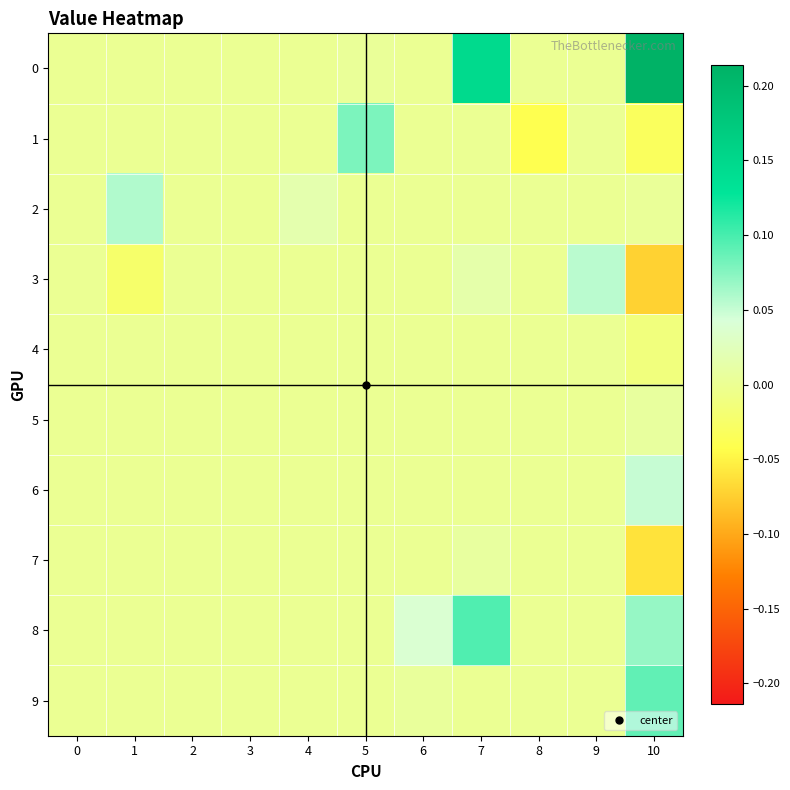

Reading left to right, what are all the values shown in this chart?

0: 0=0.0	1=0.0	2=0.0	3=0.0	4=0.0	5=0.0	6=0.0	7=0.1	8=0.0	9=0.0	10=0.2
1: 0=0.0	1=0.0	2=0.0	3=0.0	4=0.0	5=0.1	6=0.0	7=0.0	8=-0.0	9=0.0	10=-0.0
2: 0=0.0	1=0.1	2=0.0	3=0.0	4=0.0	5=0.0	6=0.0	7=0.0	8=0.0	9=0.0	10=0.0
3: 0=0.0	1=-0.0	2=0.0	3=0.0	4=0.0	5=0.0	6=0.0	7=0.0	8=0.0	9=0.1	10=-0.1
4: 0=0.0	1=0.0	2=0.0	3=0.0	4=0.0	5=0.0	6=0.0	7=0.0	8=0.0	9=0.0	10=-0.0
5: 0=0.0	1=0.0	2=0.0	3=0.0	4=0.0	5=0.0	6=0.0	7=0.0	8=0.0	9=0.0	10=0.0
6: 0=0.0	1=0.0	2=0.0	3=0.0	4=0.0	5=0.0	6=0.0	7=0.0	8=0.0	9=0.0	10=0.0
7: 0=0.0	1=0.0	2=0.0	3=0.0	4=0.0	5=0.0	6=0.0	7=0.0	8=0.0	9=0.0	10=-0.1
8: 0=0.0	1=0.0	2=0.0	3=0.0	4=0.0	5=0.0	6=0.0	7=0.1	8=0.0	9=0.0	10=0.1
9: 0=0.0	1=0.0	2=0.0	3=0.0	4=0.0	5=0.0	6=0.0	7=0.0	8=0.0	9=0.0	10=0.1